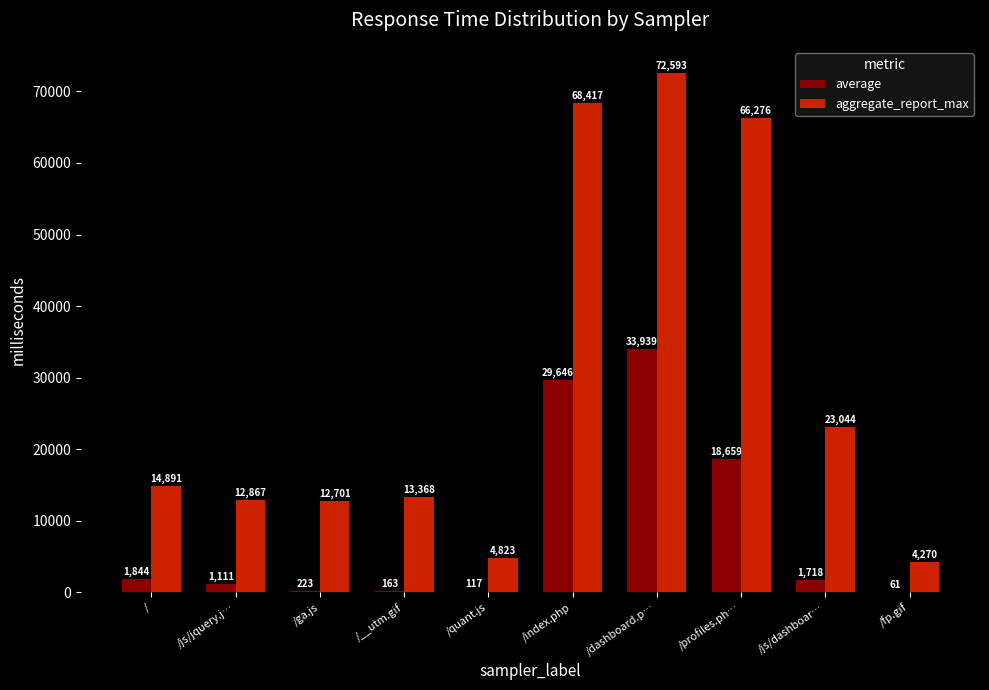

The aggregate_report_max series shows 8364 at /. True or false?

False